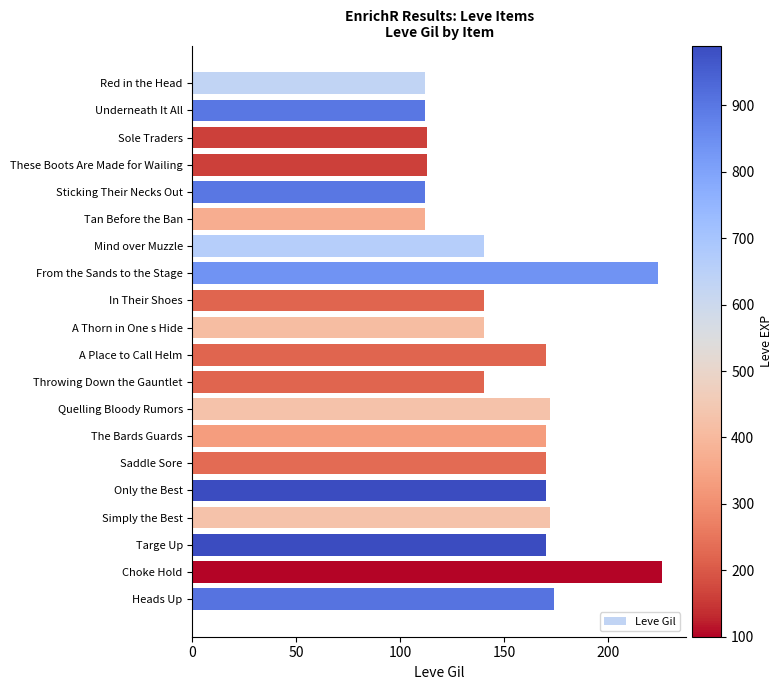

What position from the top is Quelling Bloody Rumors?

13